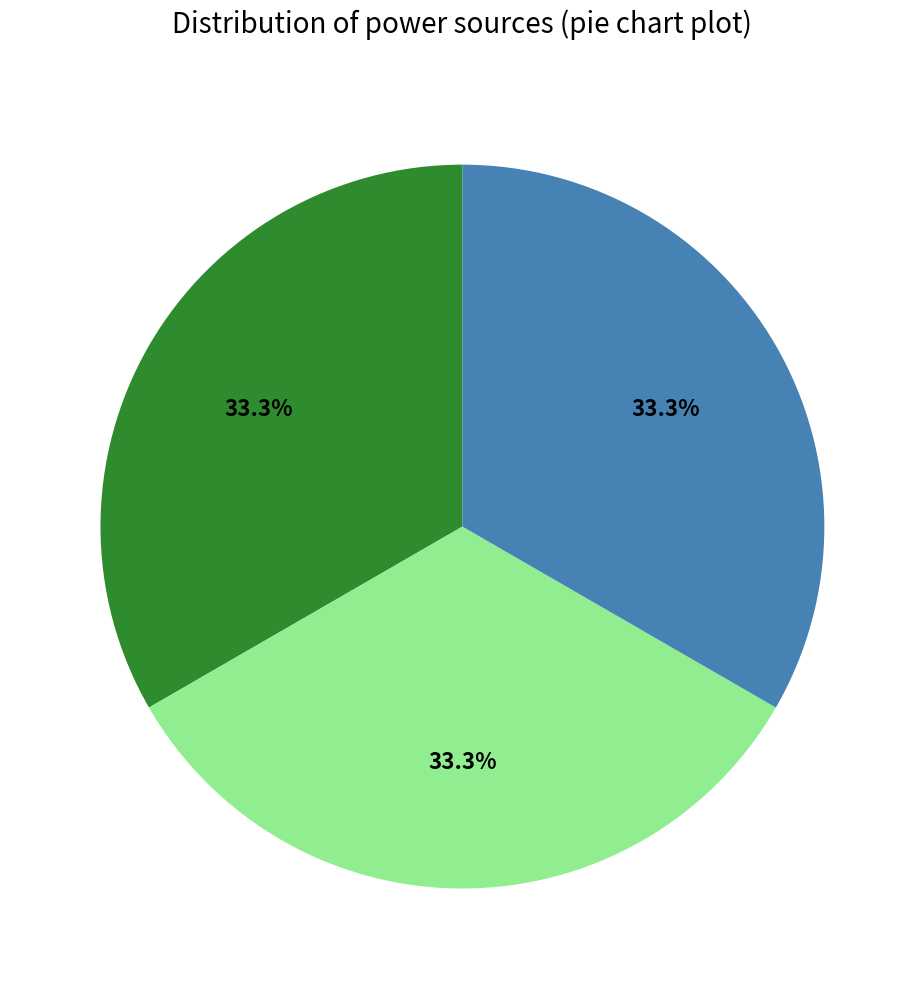

Is there a majority slice in this chart?

No